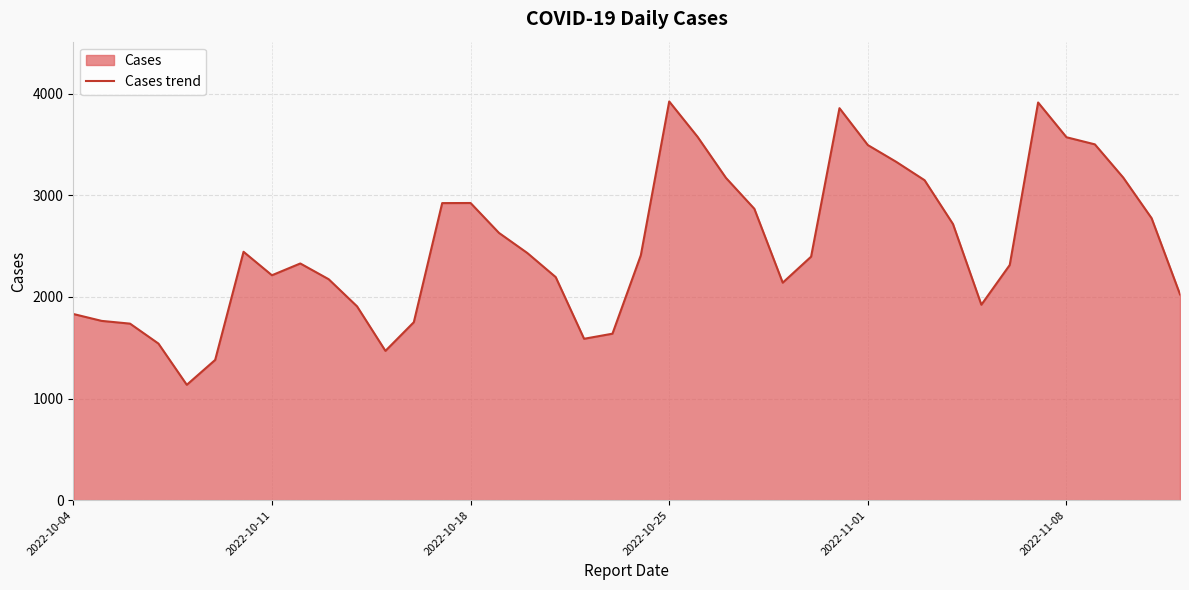

What is the difference between the maximum and minimum values?

2788